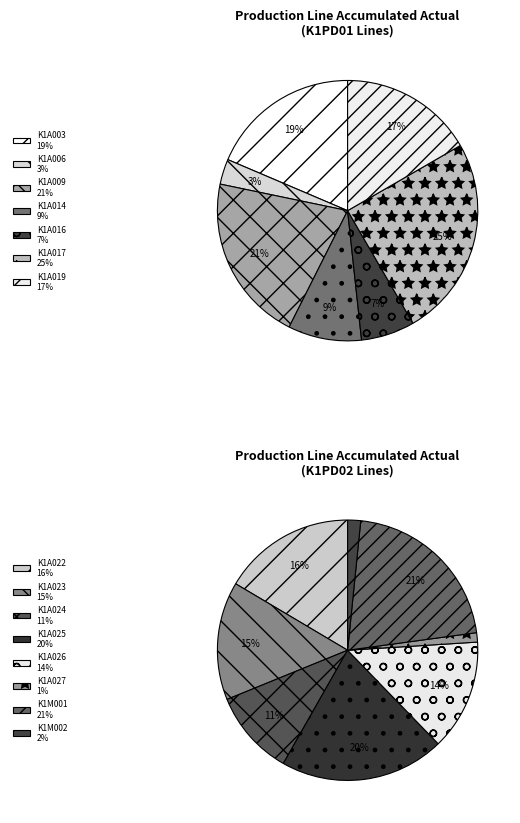

Which category has the smallest portion of the pie?

K1A027